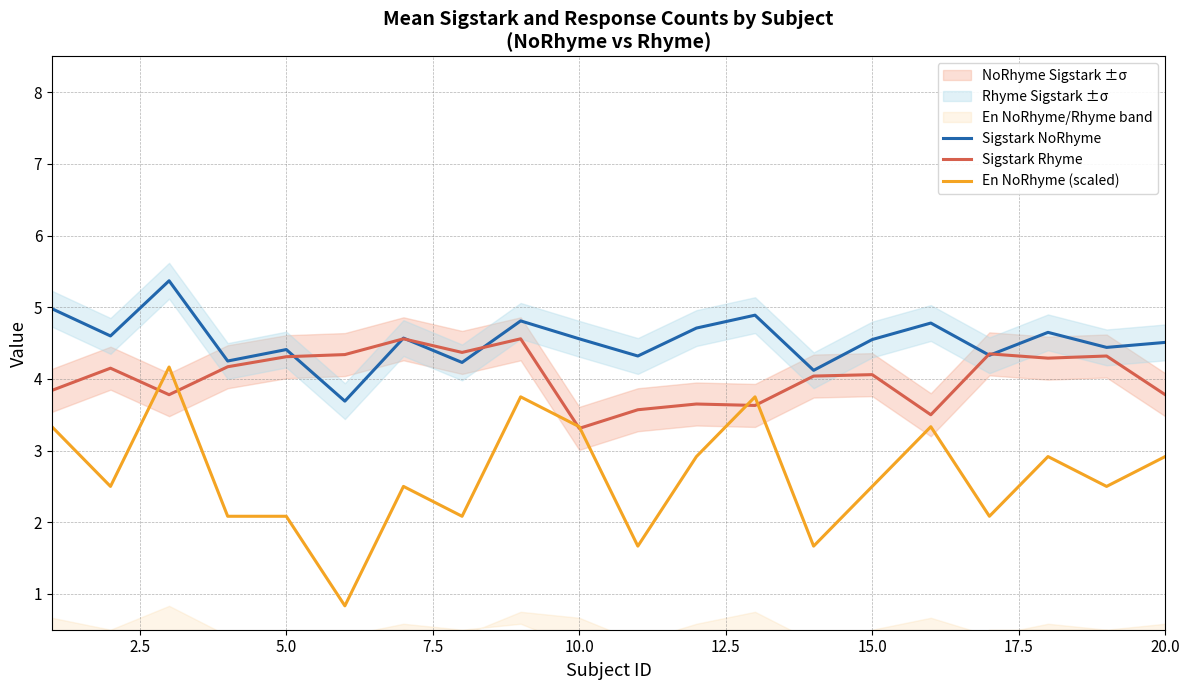

List the series in order of their overall mean, highest first.

Sigstark NoRhyme, Sigstark Rhyme, En NoRhyme (scaled)